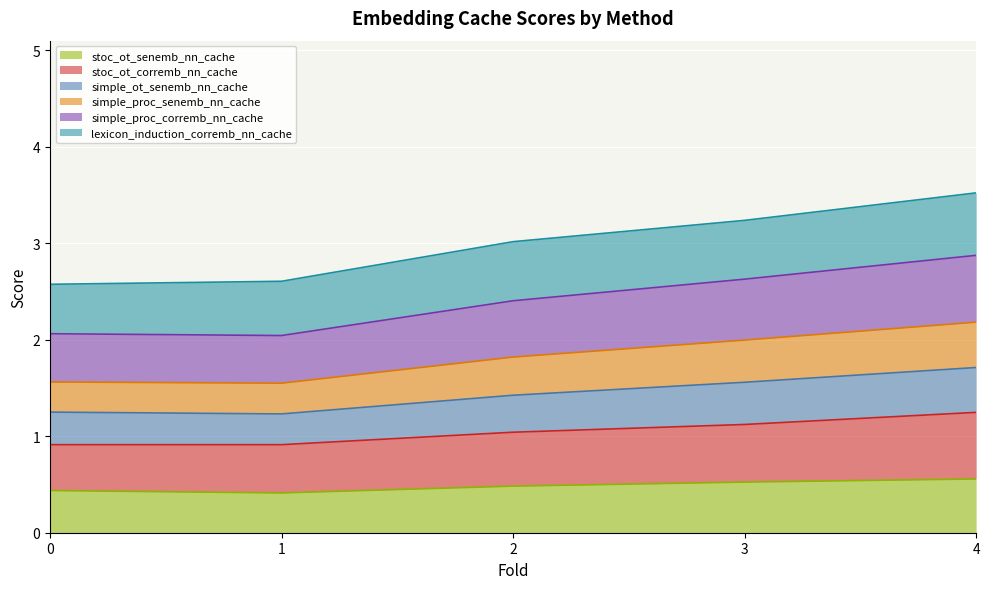

What is the total value across all series at 0?

2.6